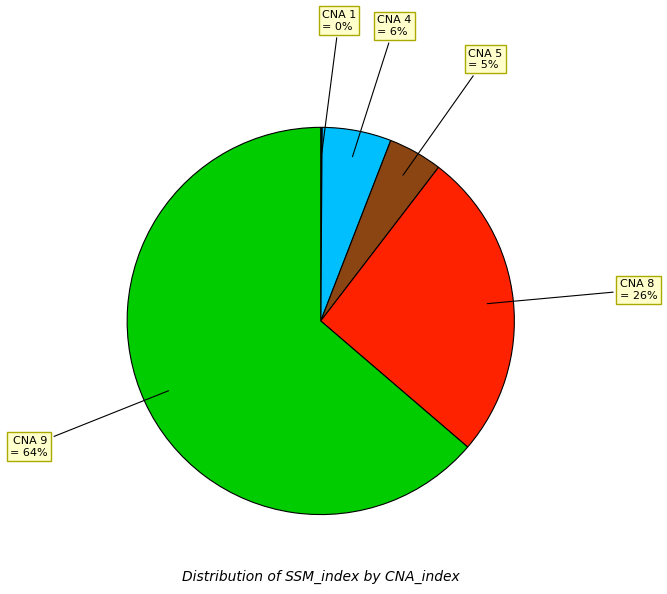

To the nearest percent, what is the average slice percentage?

20%